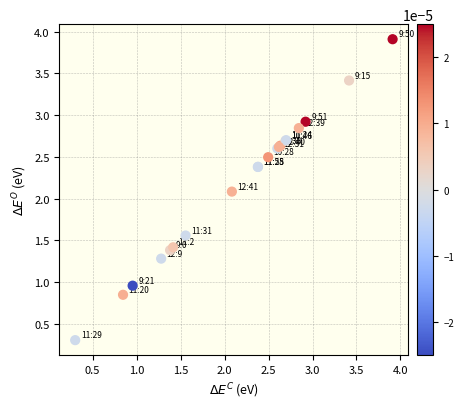

What Y value in the scatter plot is closest to 2?

2.1